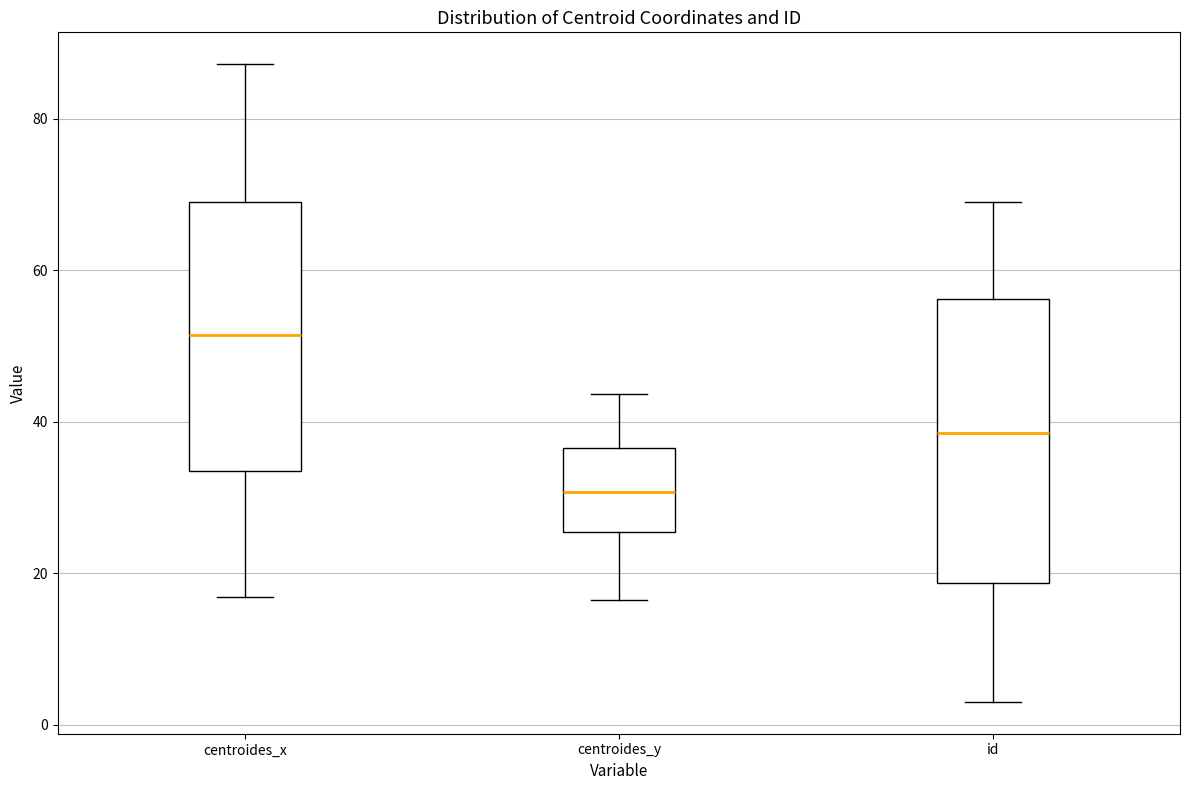

Reading left to right, transcribe this box plot: for each box, give where its median line is, the range the box spans, and where its two whiskers end, as read against the y-axis. The values are not printed on the chart, so give them approximately, as read against the axis.

centroides_x: median 52, box 34 to 68, whiskers 16 to 88
centroides_y: median 30, box 26 to 36, whiskers 16 to 44
id: median 38, box 18 to 56, whiskers 4 to 70